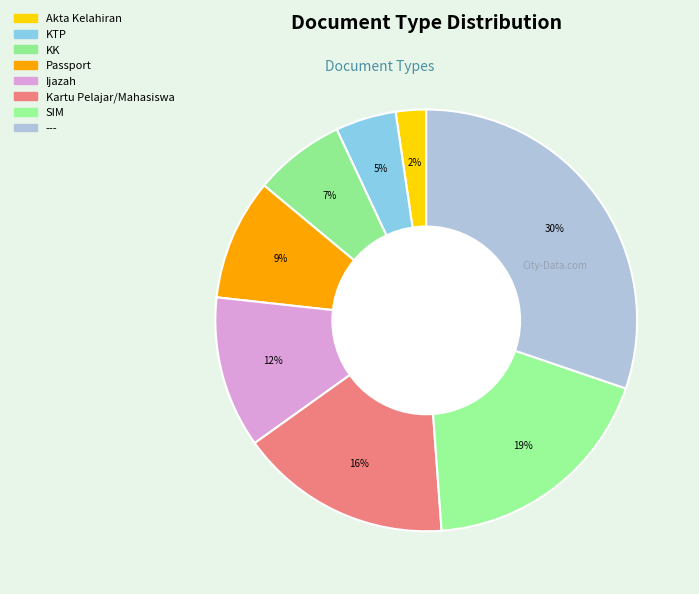

How many segments does this pie chart have?

8